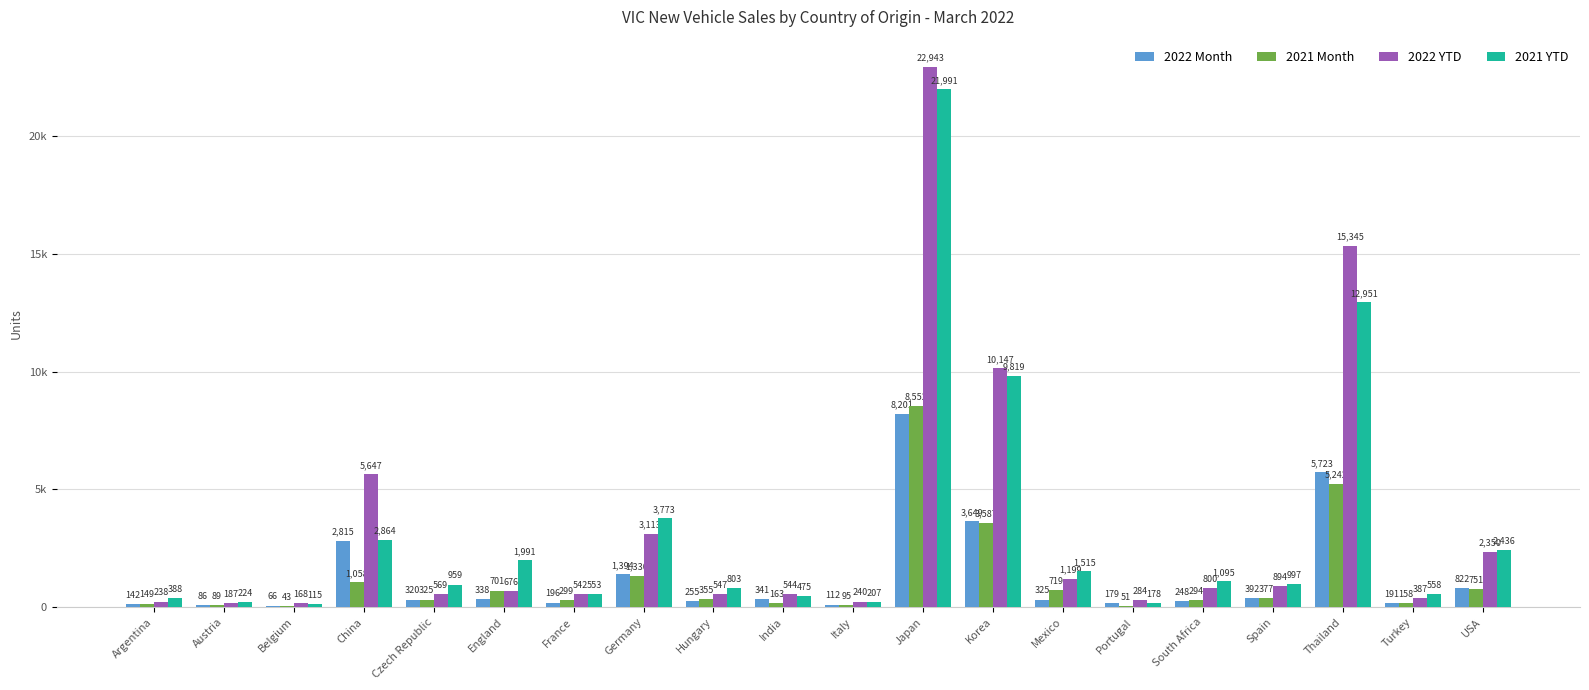

Between South Africa and Spain, which series saw the biggest shift?

2022 Month